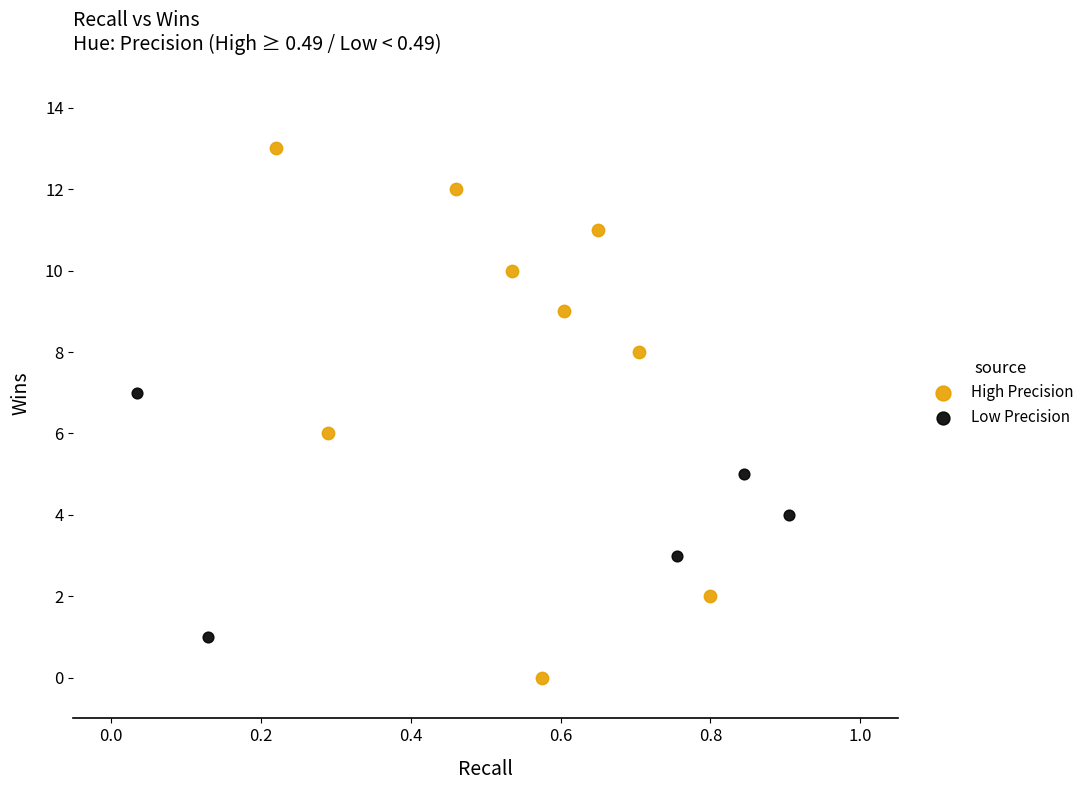

Which series reaches the minimum Y coordinate?

High Precision